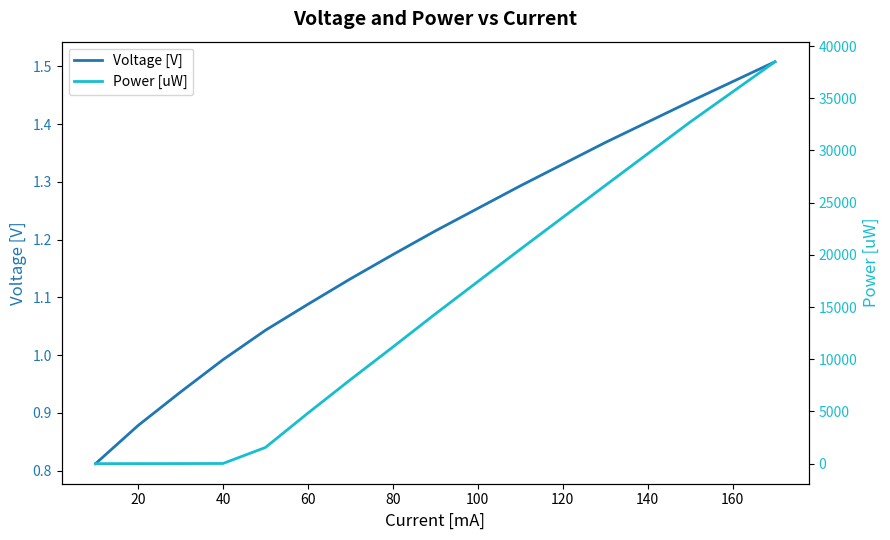

True or false: Voltage [V] has a value of 1.7 at 60.

False